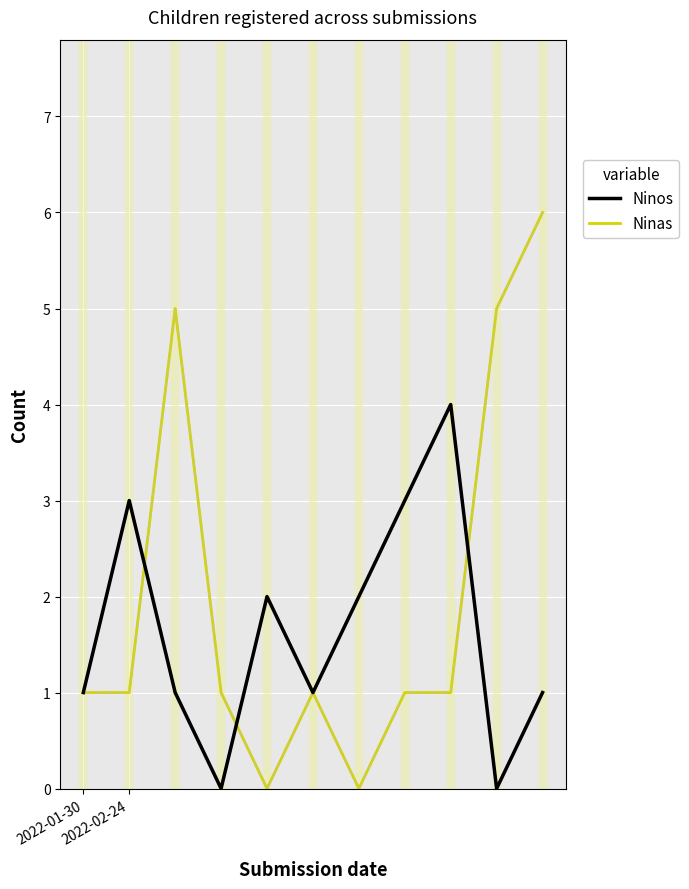

Which series has the largest range (max minus min)?

Ninas